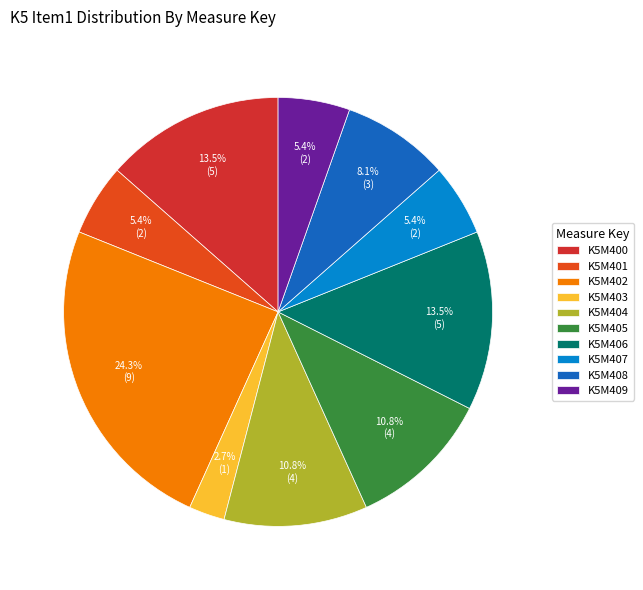

What is the smallest slice in the pie chart?

K5M403